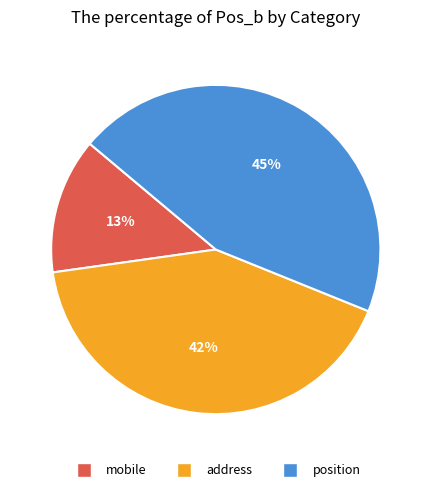

To the nearest percent, what is the average slice percentage?

33%